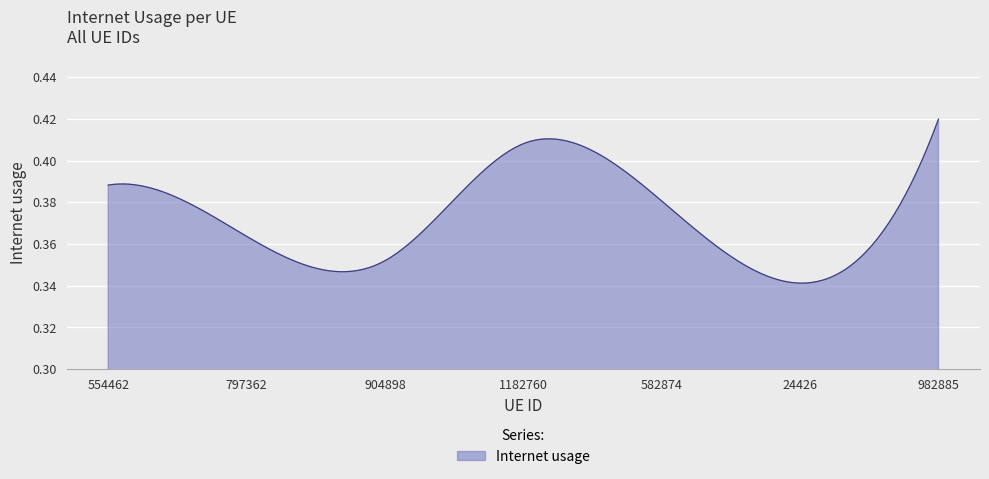

Reading left to right, extract all data points from this chart.

554462=0.4	797362=0.4	904898=0.4	1182760=0.4	582874=0.4	24426=0.3	982885=0.4